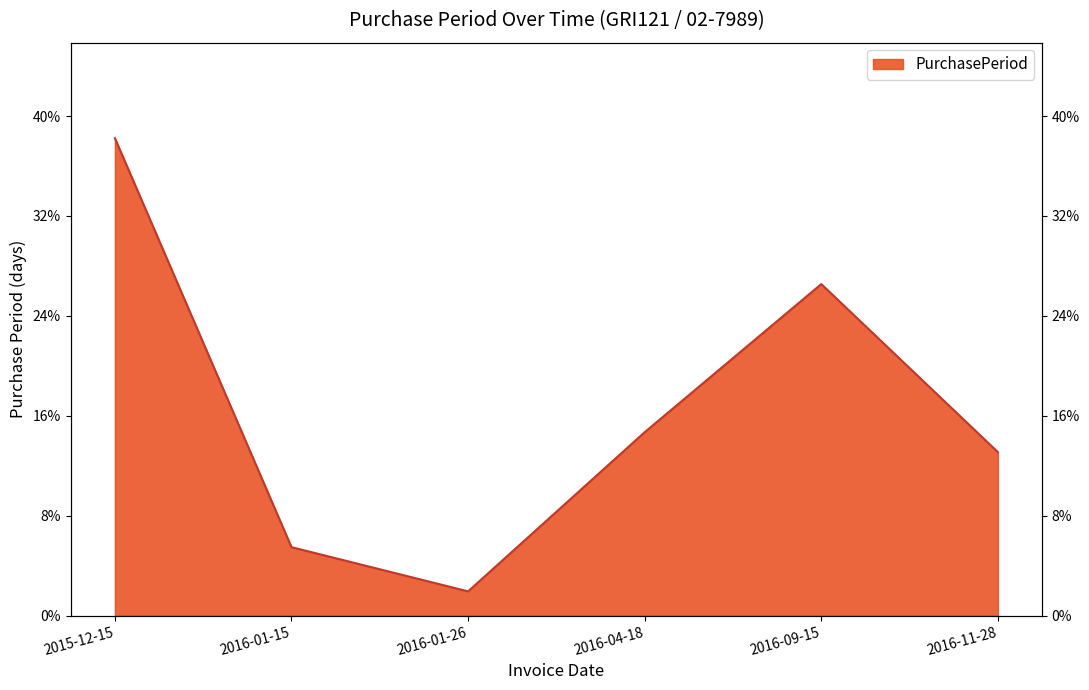

How many series are shown in this chart?

1